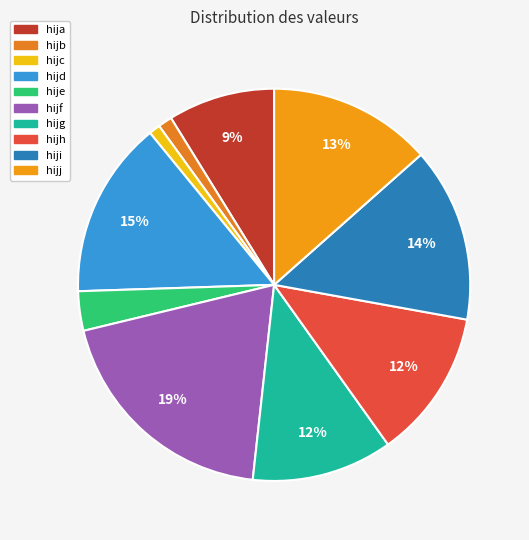

Does any single category account for the majority?

No